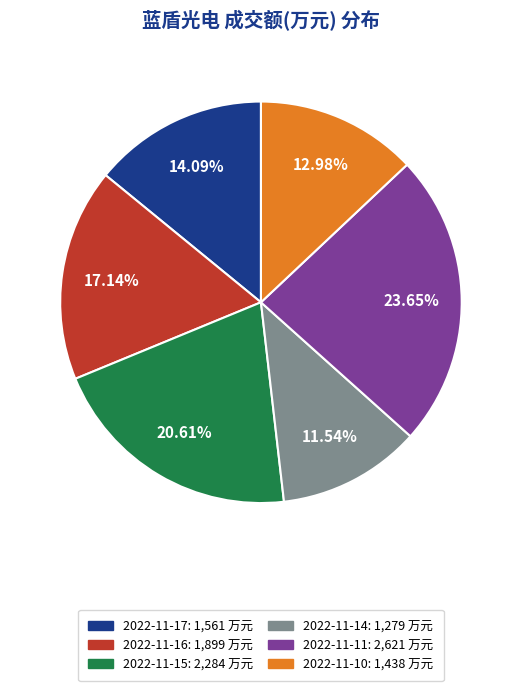

Approximately how many times larger is the value at 2022-11-17: 1,561 万元 compared to 2022-11-16: 1,899 万元?

0.8